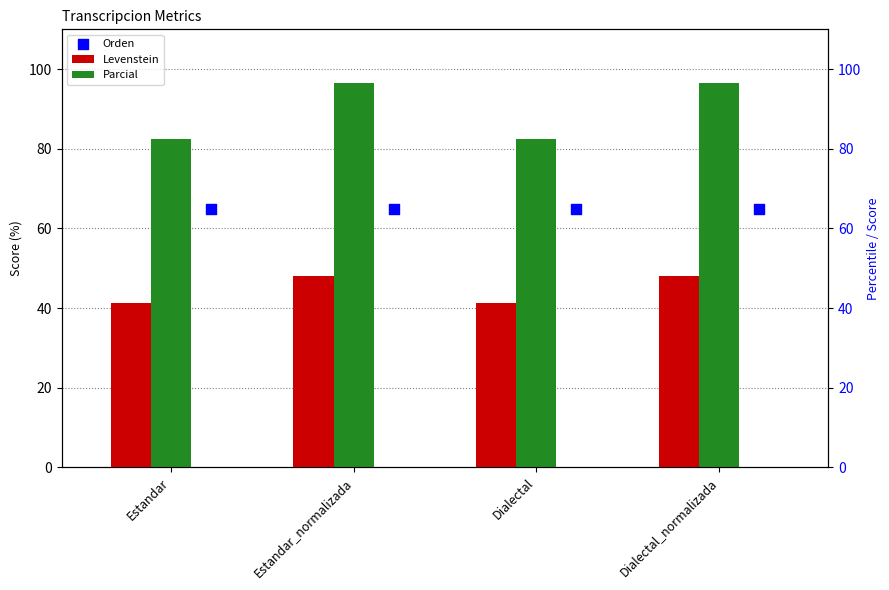

What is the total value across all series at Estandar?

188.7